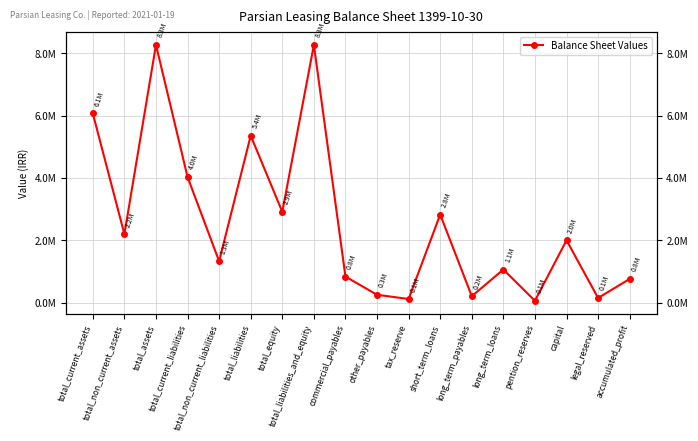

What is the sum of all values?

46684827